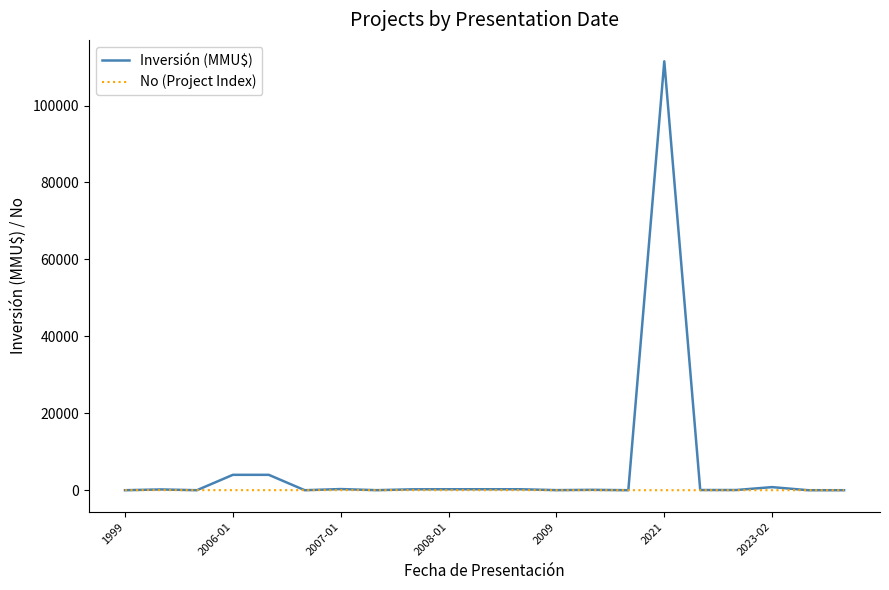

What is the greatest value displayed?

111488